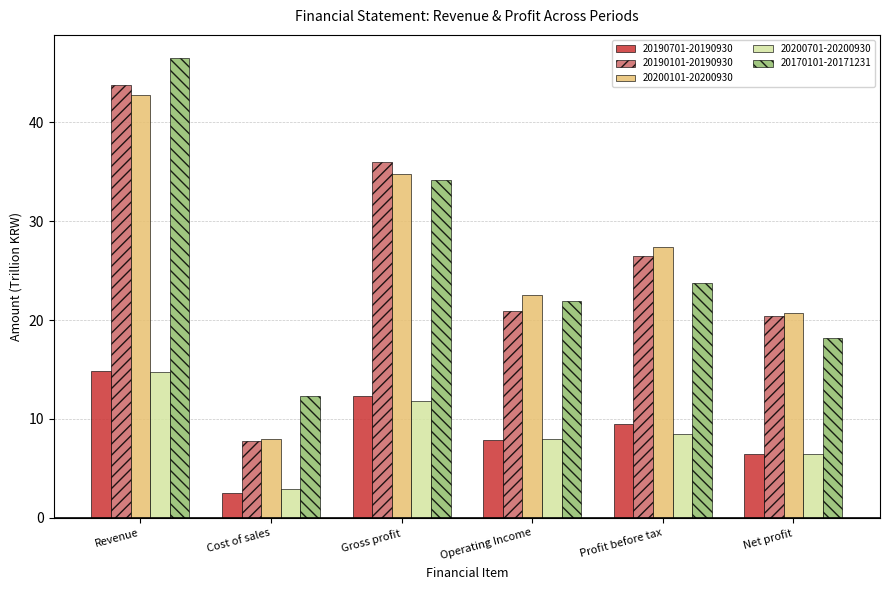

What is the value of the 20200701-20200930 bar at the 1st from the left?

14.7